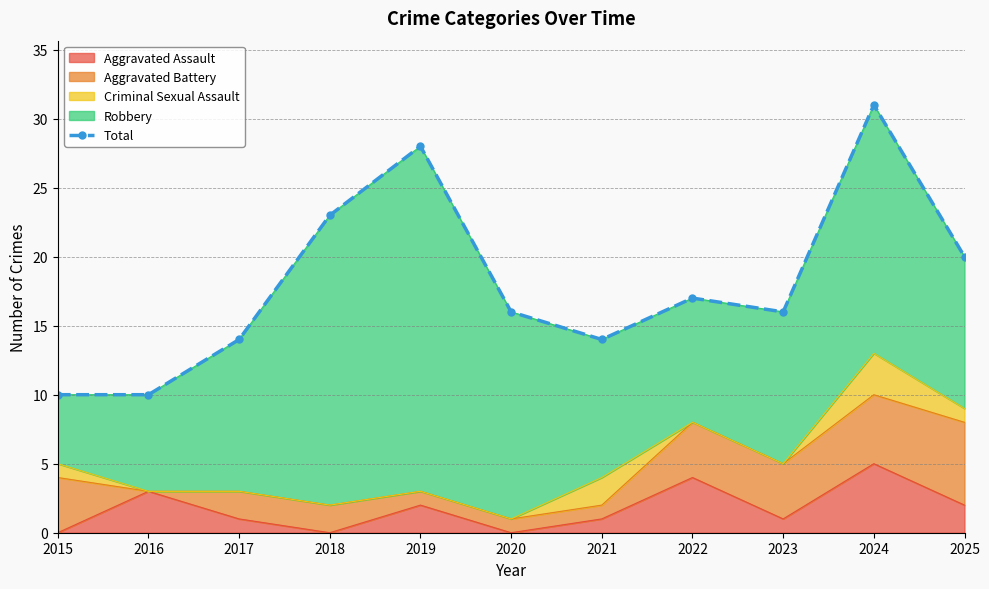

What is the value of the 9th point from the left?

16